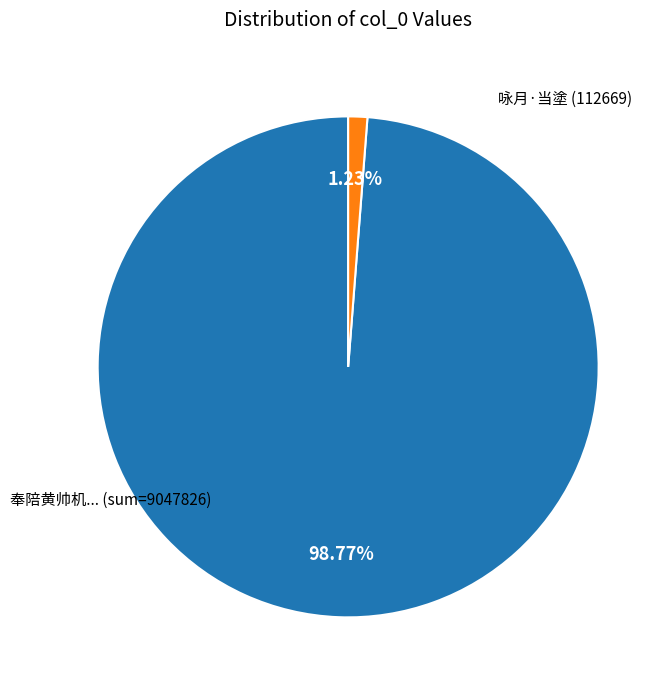

Is there a majority slice in this chart?

Yes